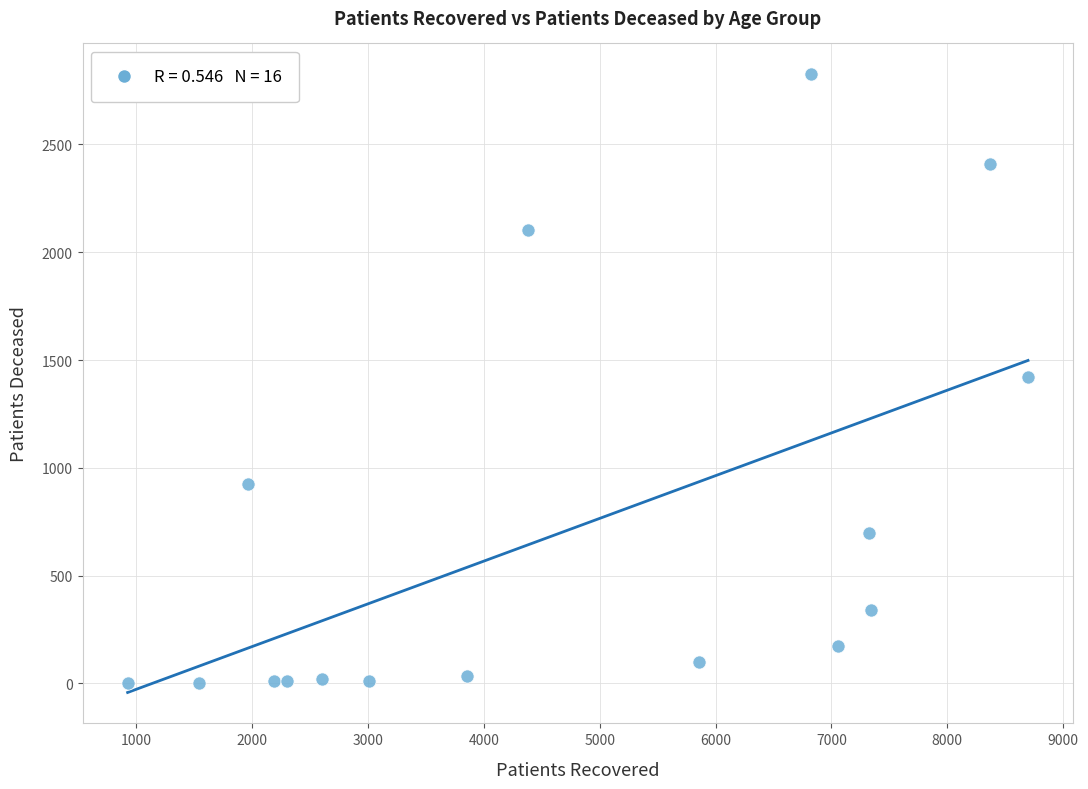

What is the range of Y values (max minus min)?

2822